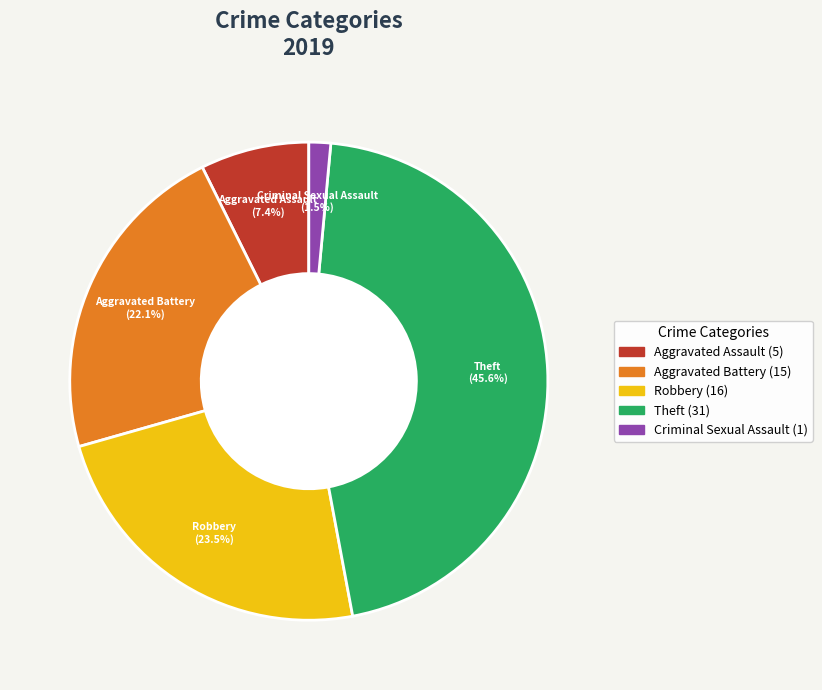

Count the number of slices in the pie.

5